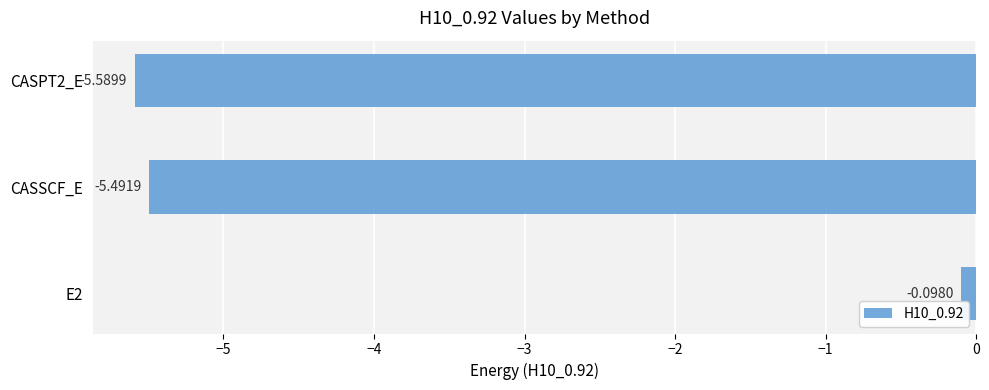

What is the difference between the maximum and minimum values?

5.5